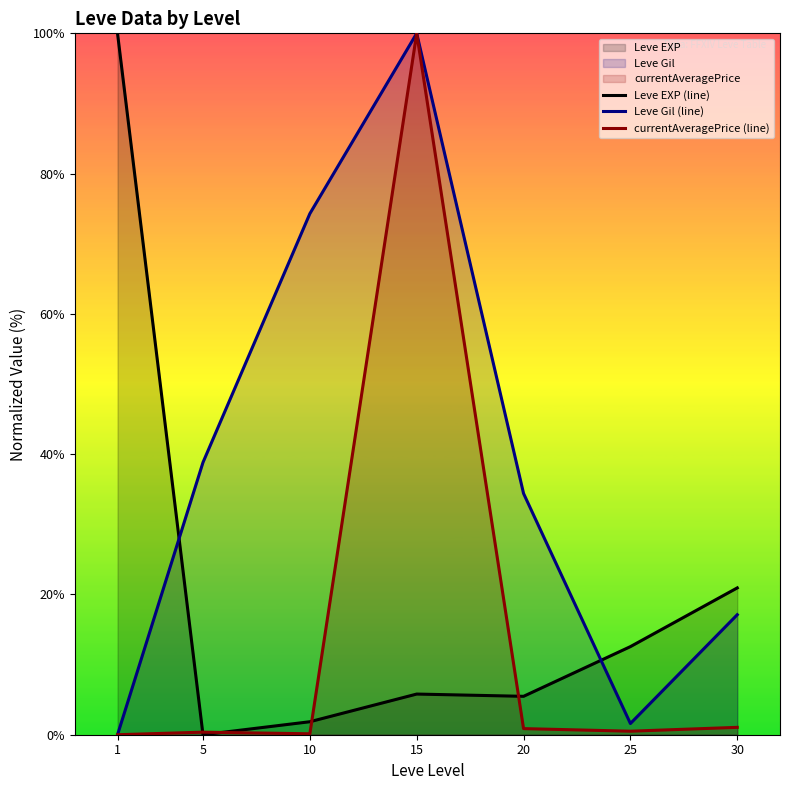

What is the difference between the Leve EXP (line) values at 5 and 1?

100.0